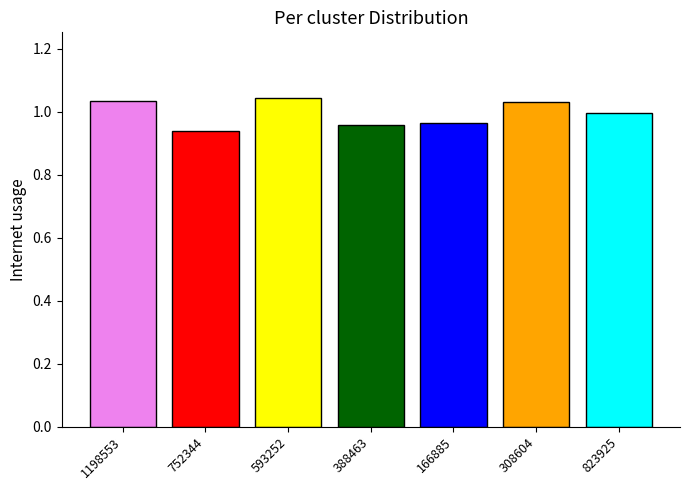

How many bars are there in total?

7